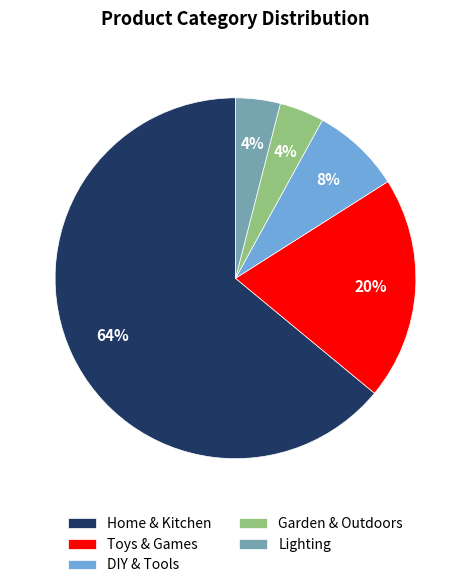

Approximately how many times larger is the value at Toys & Games compared to Home & Kitchen?

0.3